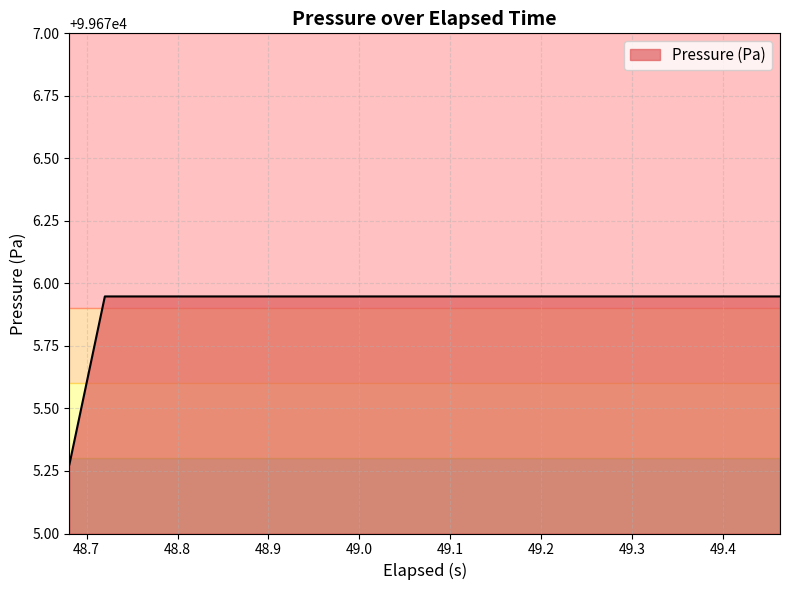

What is the label of the 3rd point from the left?

48.8